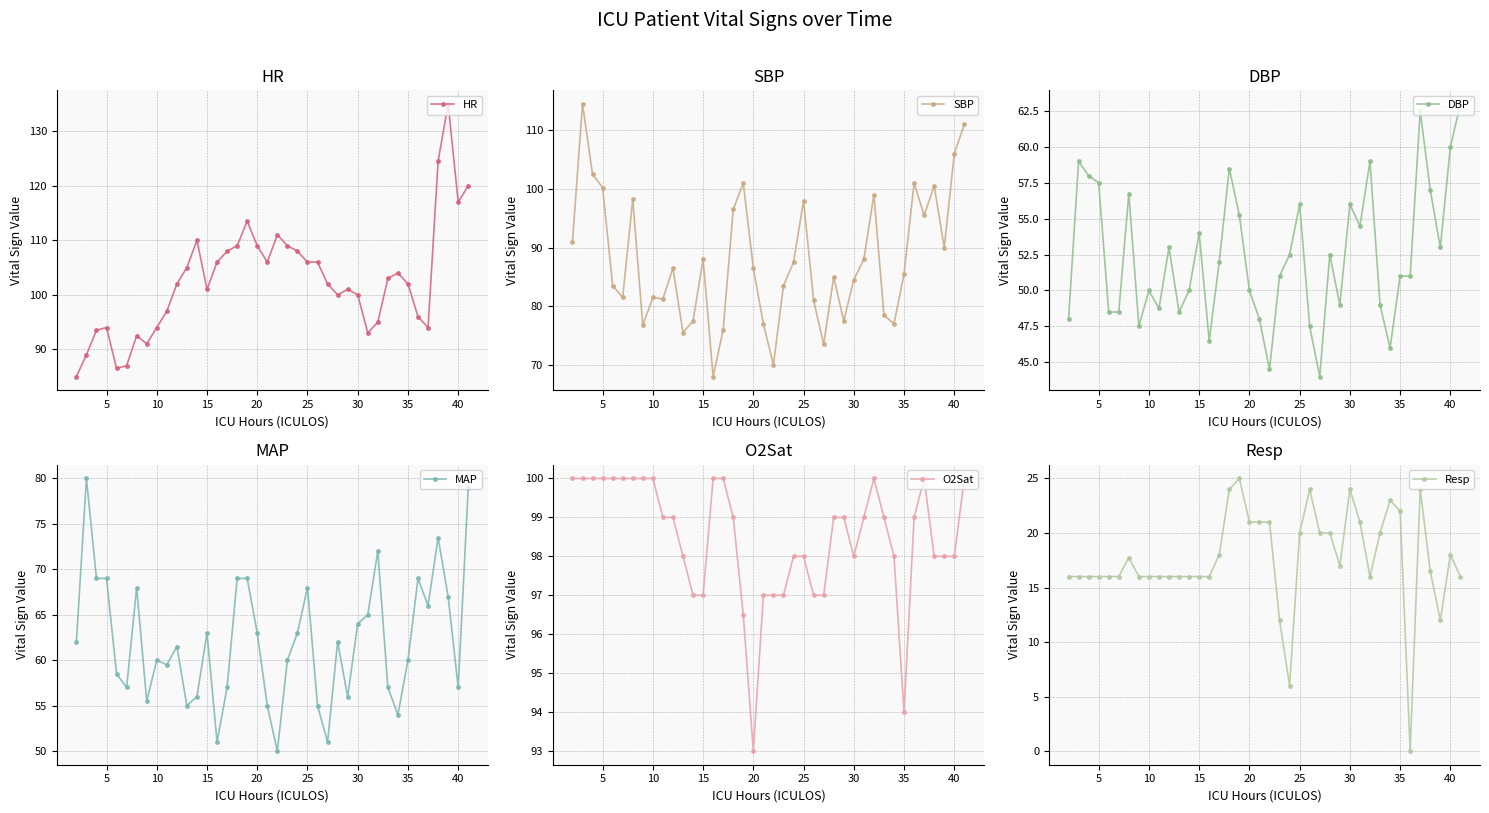

True or false: MAP has more than 0 points higher than both neighbors.

True